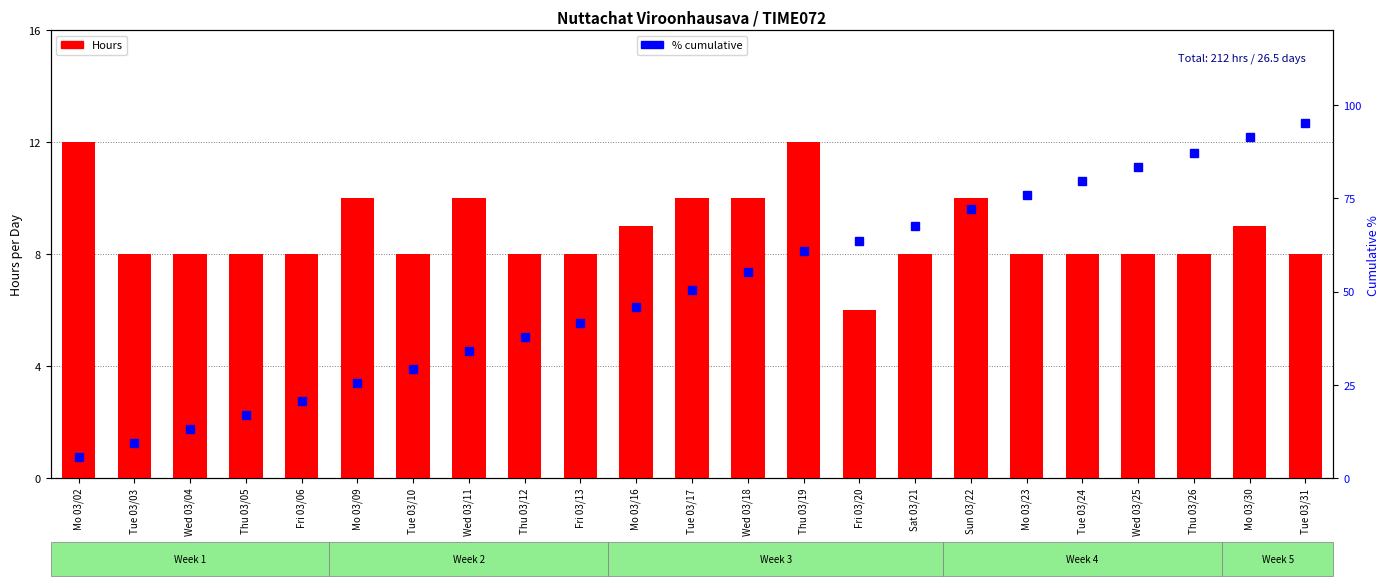

Does the chart contain any negative values?

No